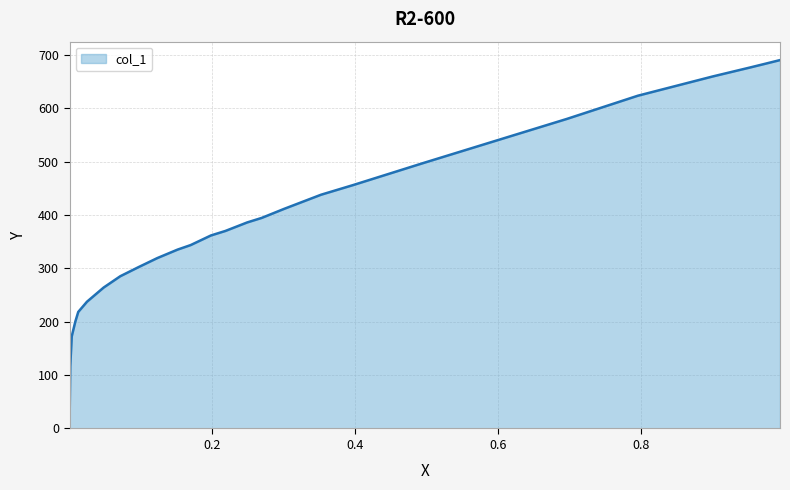

What is the greatest value displayed?

690.5